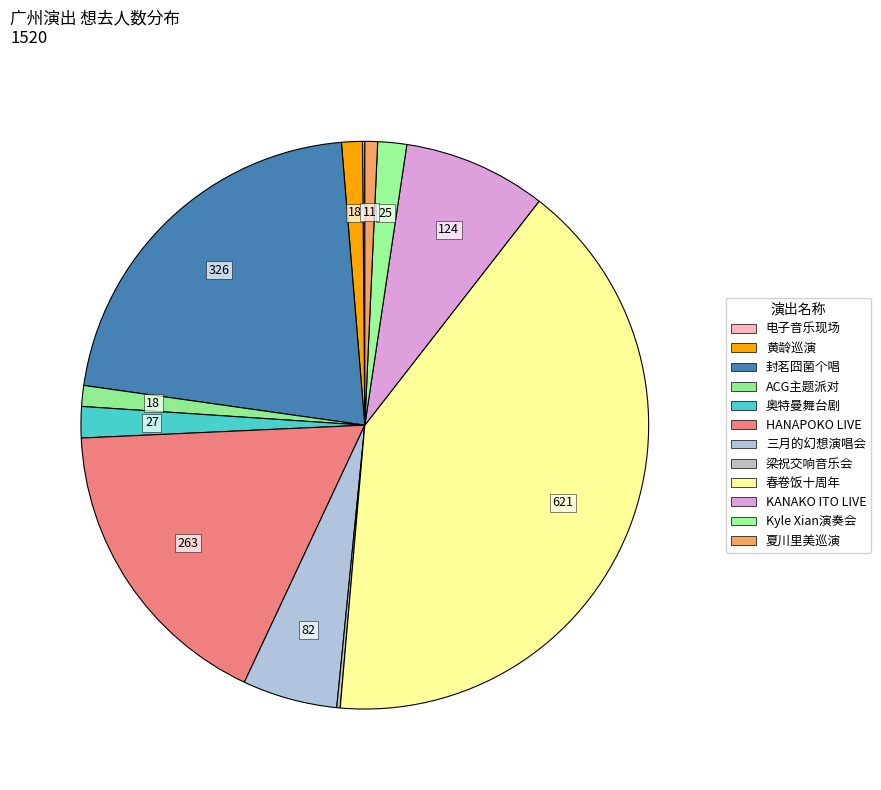

How many segments does this pie chart have?

12